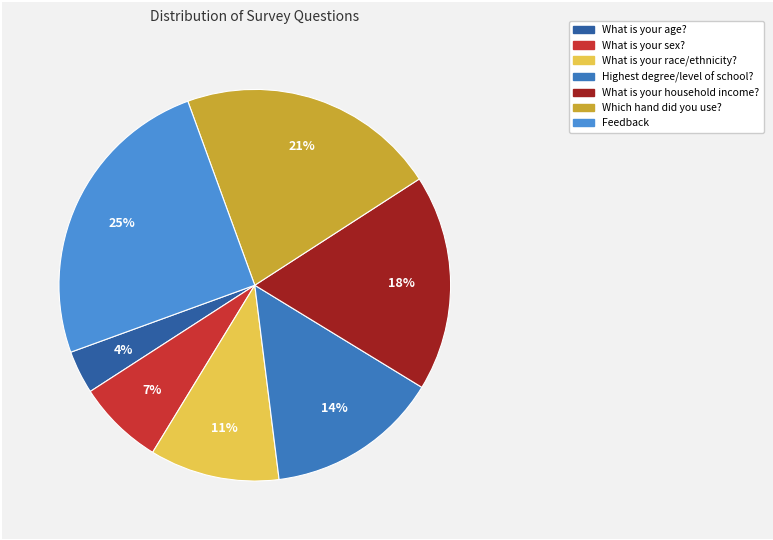

Rank the categories by value from highest to lowest.

Feedback, Which hand did you use to make your response?, What is your household income?, What is the highest degree or level of school?, What is your race/ethnicity?, What is your sex?, What is your age?